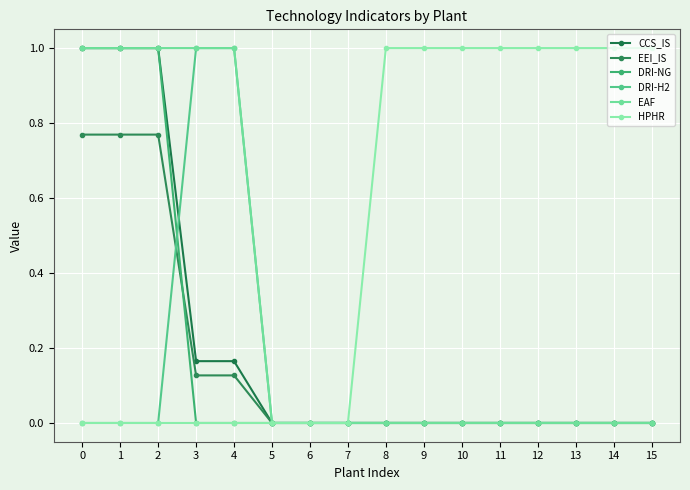

Which series changed the most between 2 and 8?

CCS_IS